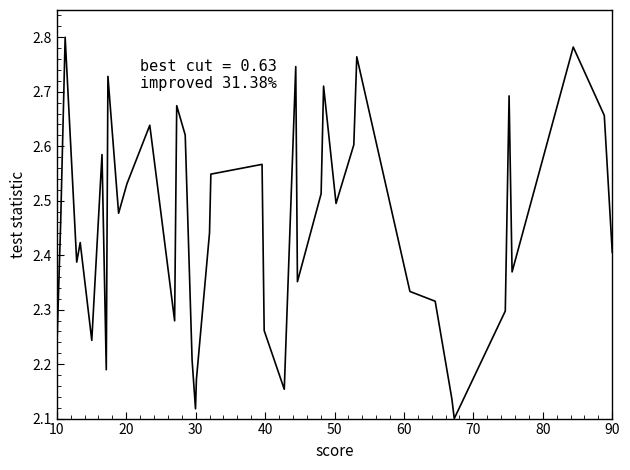

How many lines are shown in the chart?

1